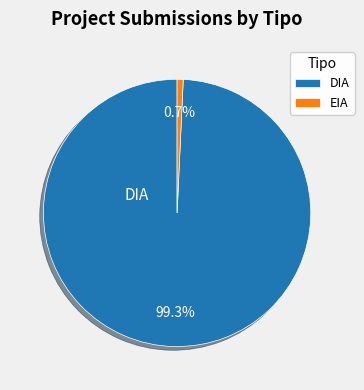

To the nearest percent, what is the average slice percentage?

50%